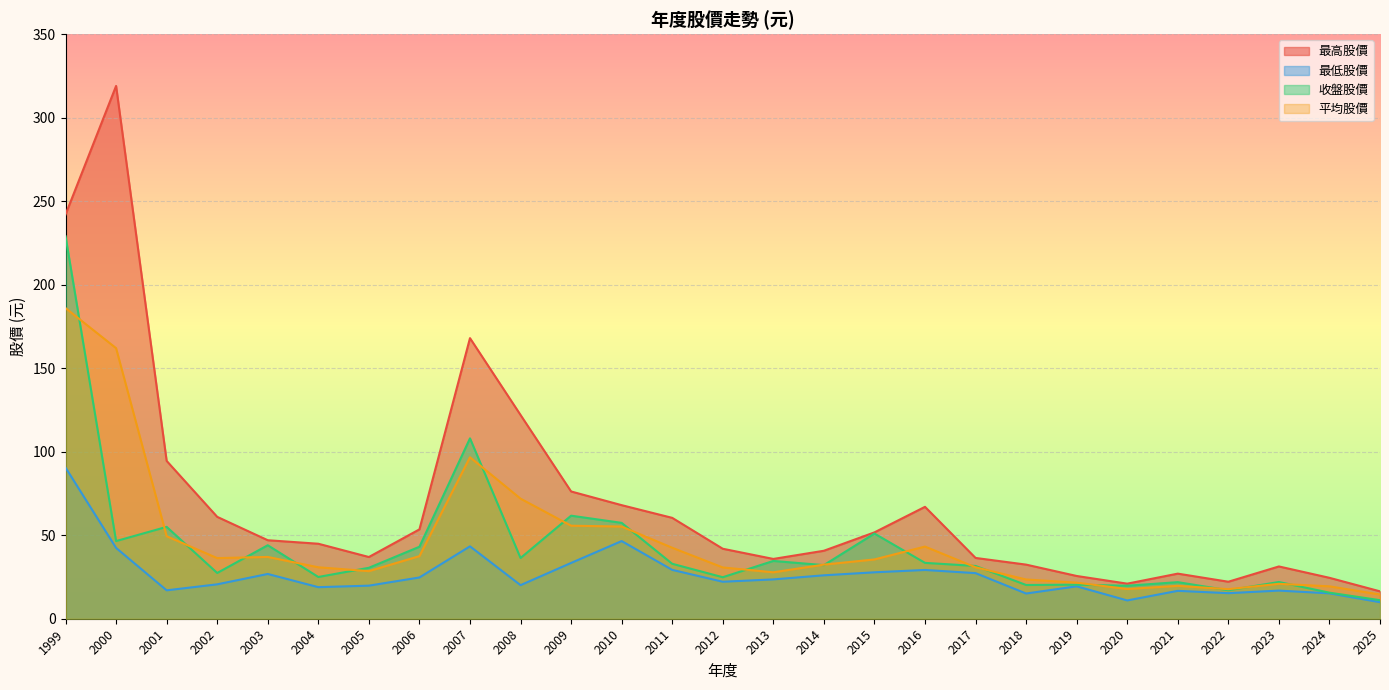

Where does the 最高股價 series first go above 44?

1999